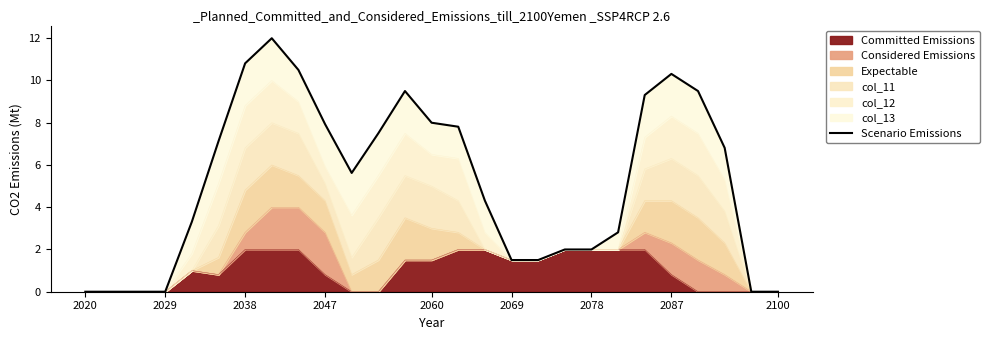

The value of Committed Emissions at 2047 is 0.4. True or false?

False